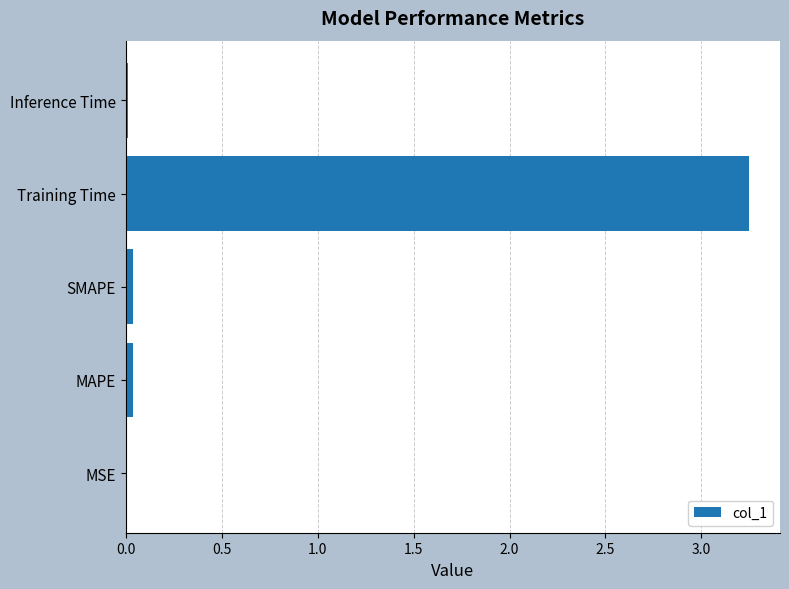

Is it true that the value at MSE is 0.0?

True